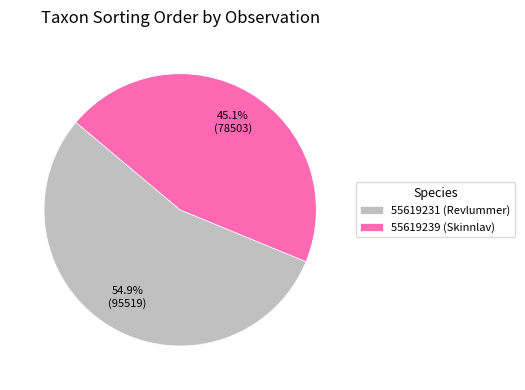

Combined, do 55619239 (Skinnlav) and 55619231 (Revlummer) account for over 50%?

Yes